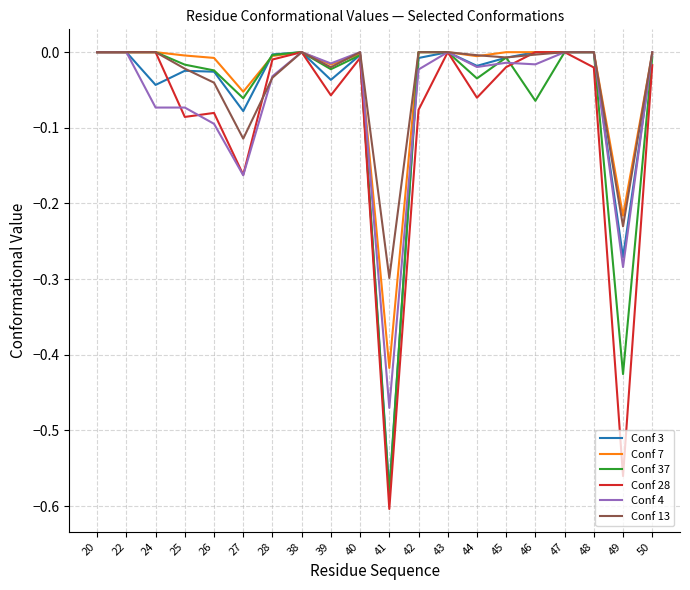

The Conf 13 series shows 0.0 at 20. True or false?

True